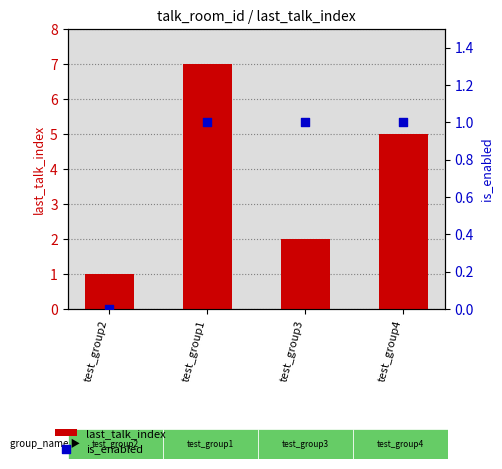

What are all the series names shown in the legend?

last_talk_index, is_enabled